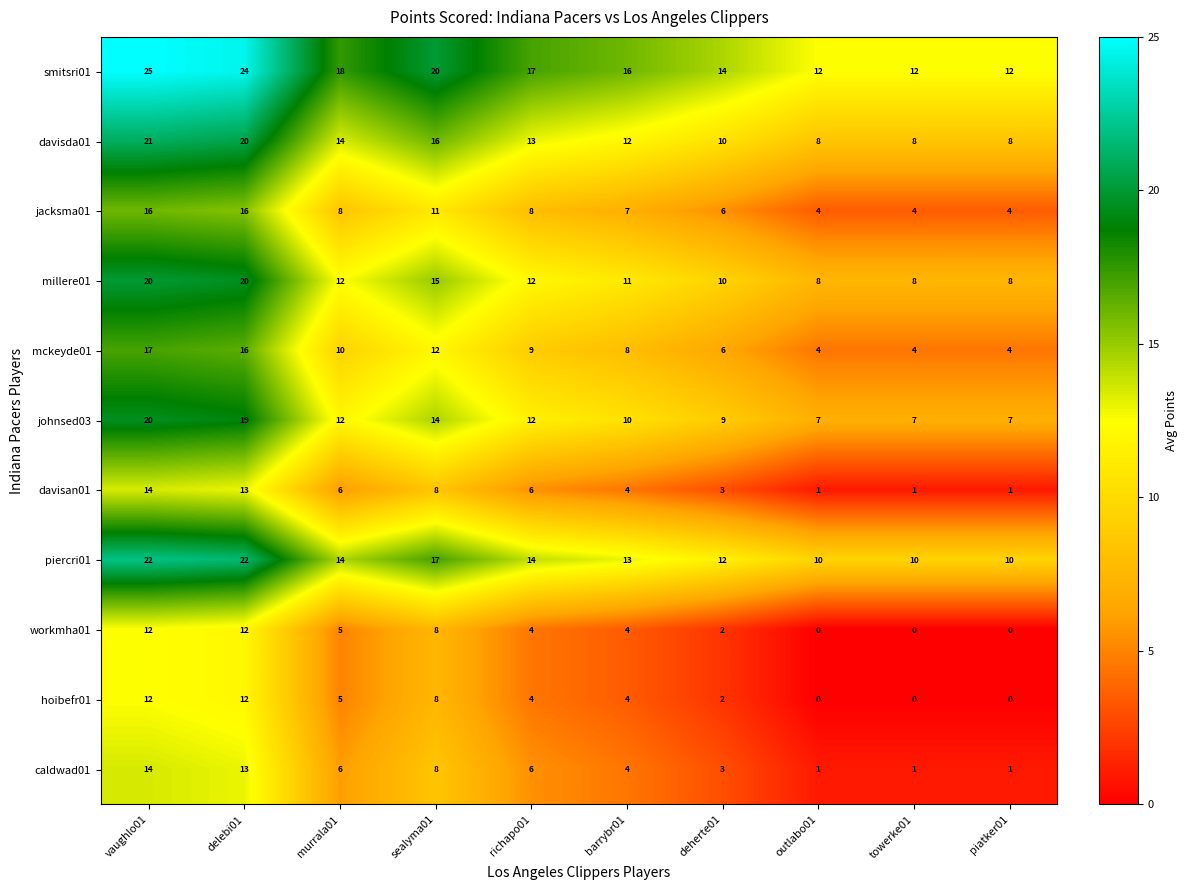

The workmha01 series shows 2 at richapo01. True or false?

False